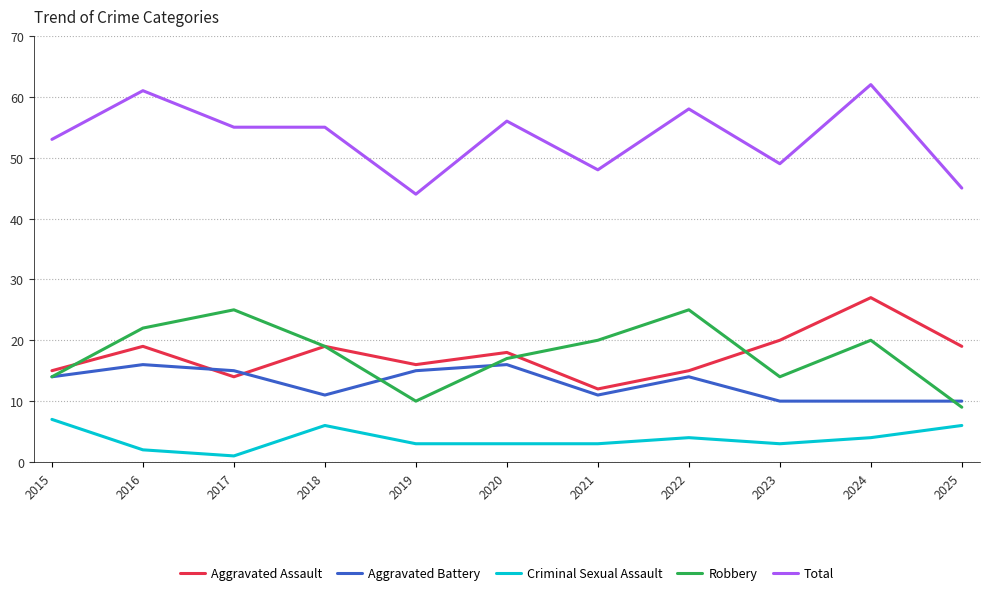

True or false: Aggravated Assault has a value of 27 at 2024.

True